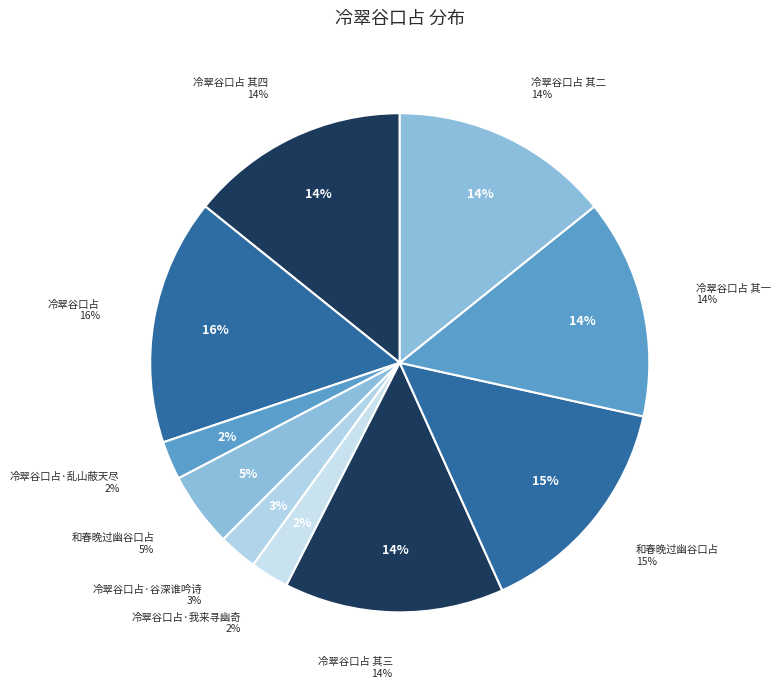

How many segments does this pie chart have?

10